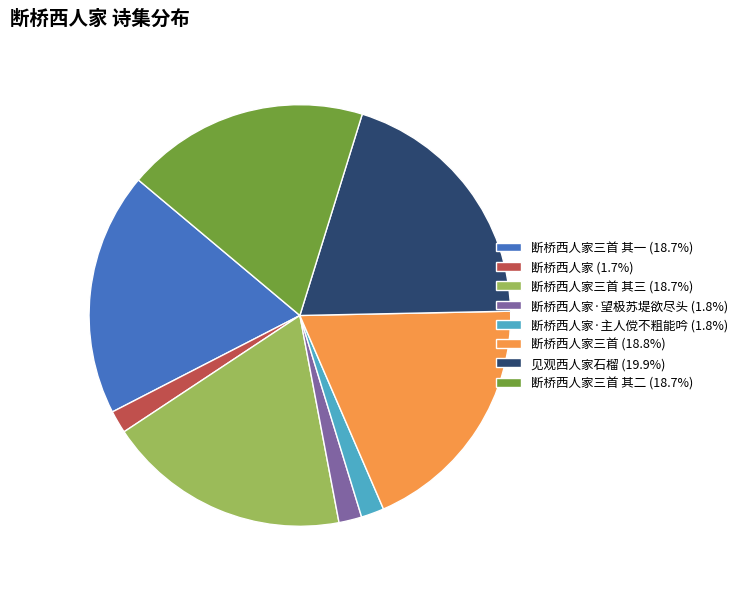

Count the number of slices in the pie.

8